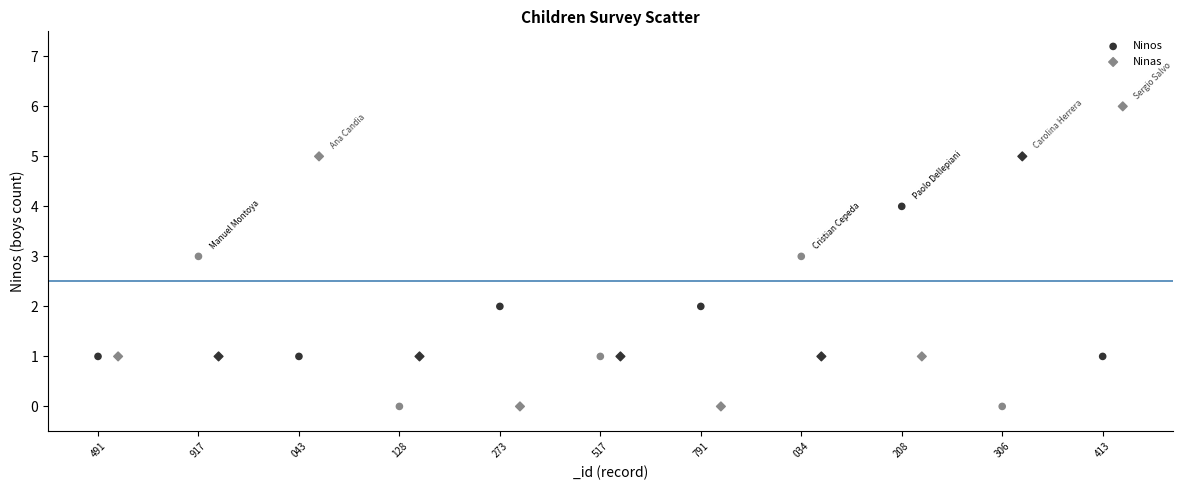

Which series reaches the maximum Y coordinate?

Ninas